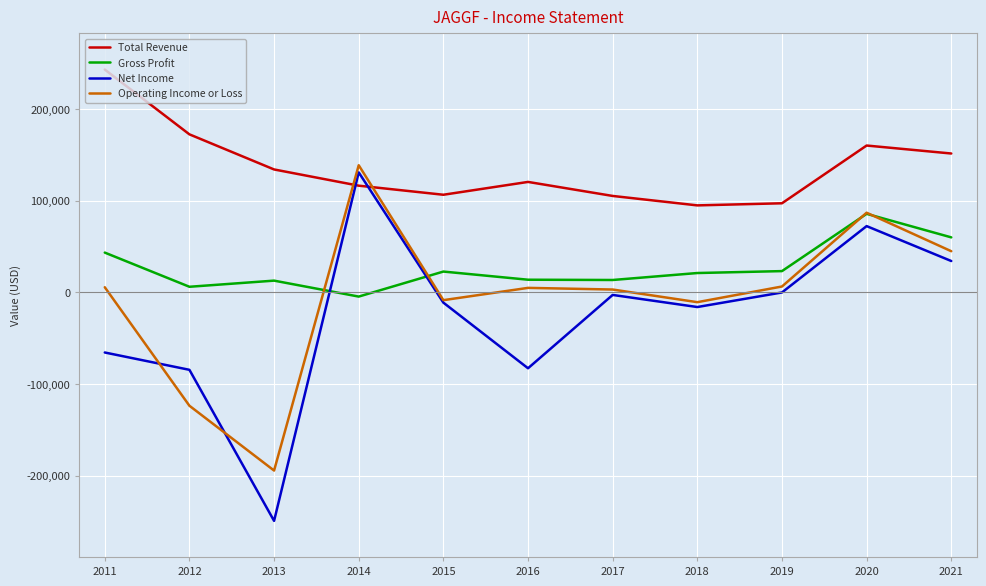

Is the value of Operating Income or Loss at 2016 greater than the value of Net Income at 2021?

No